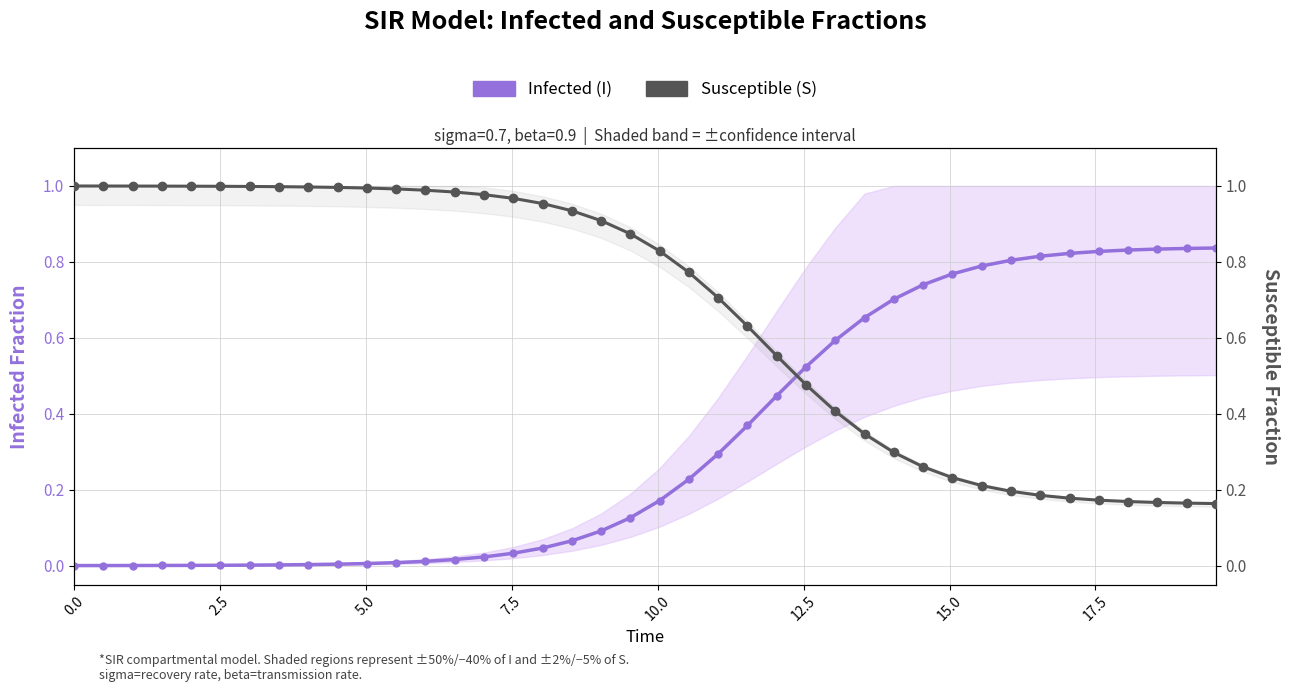

True or false: Infected (I) has more than 0 points higher than both neighbors.

False